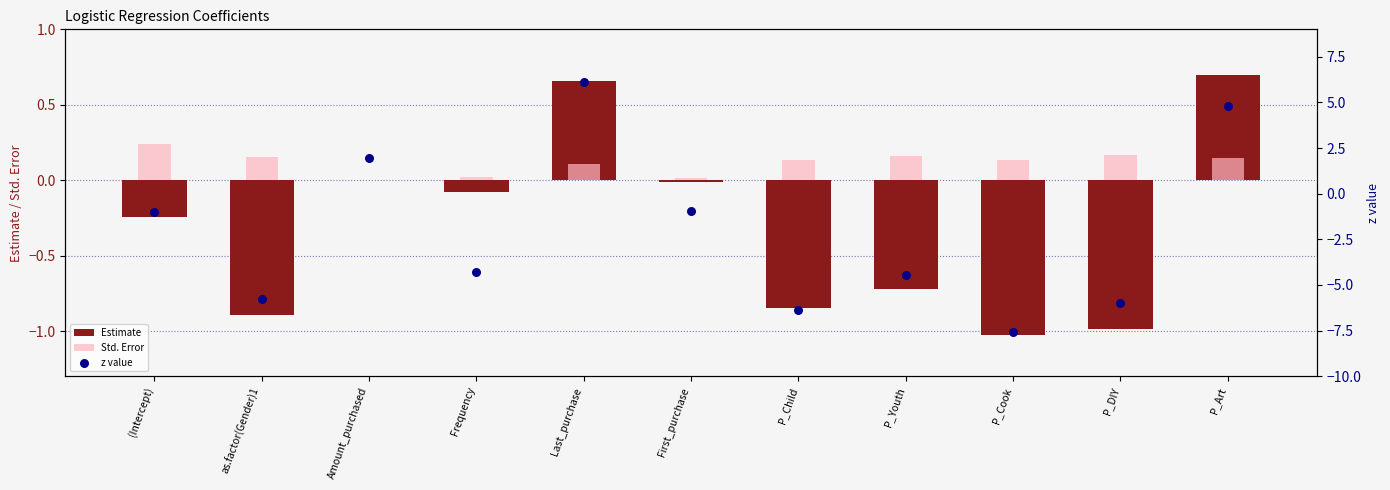

Which series reaches the maximum Y coordinate?

z value